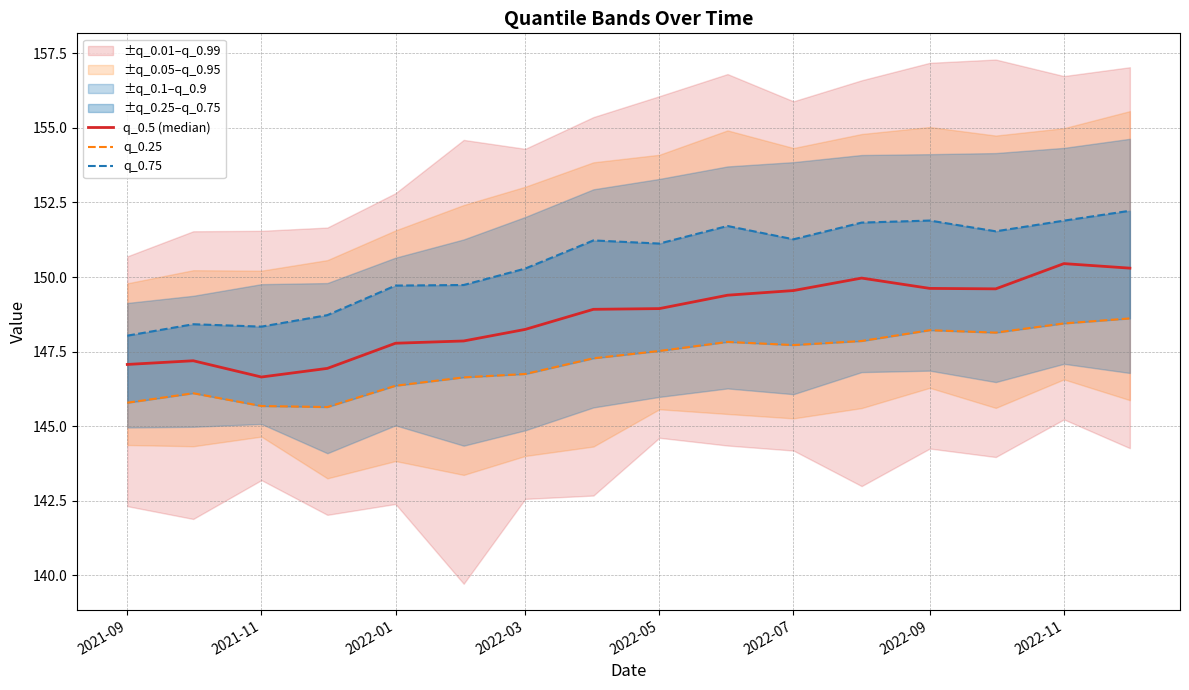

In q_0.5 (median), how many points are higher than both neighbors (excluding endpoints)?

3